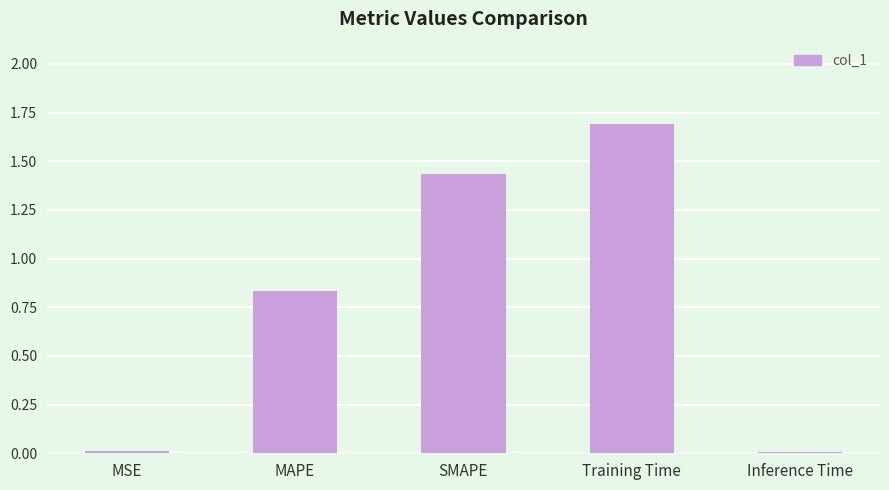

Is it true that the value at SMAPE is 1.0?

False